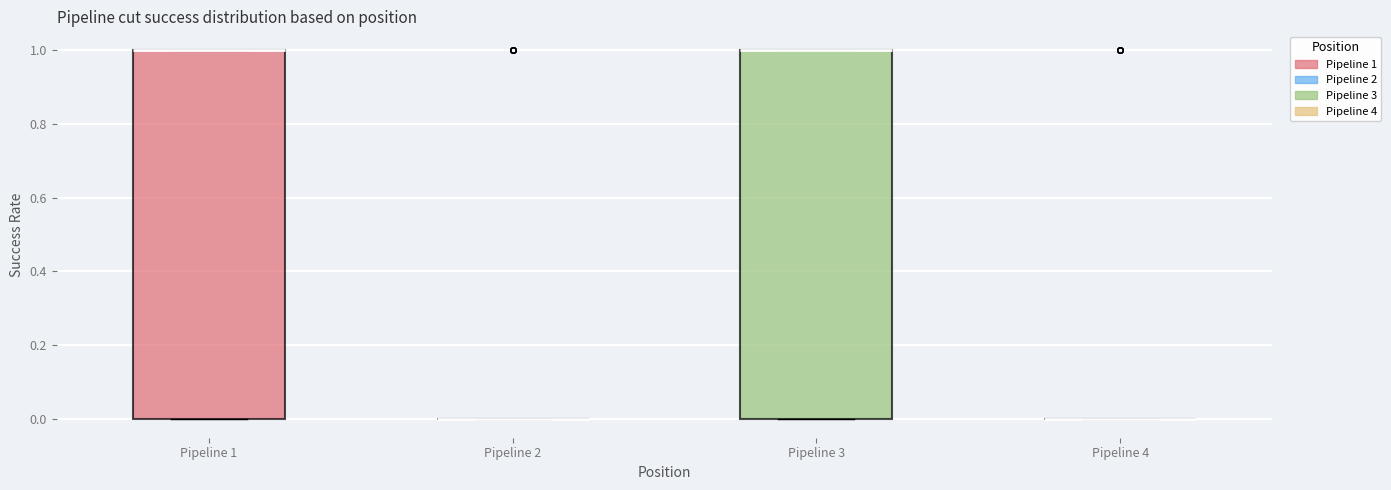

Reading left to right, transcribe this box plot: for each box, give where its median line is, the range the box spans, and where its two whiskers end, as read against the y-axis. The values are not printed on the chart, so give them approximately, as read against the axis.

Pipeline 1: median 1 (drawn on the box's upper edge), box 0 to 1, whiskers 0 to 1
Pipeline 2: box collapsed to a line at 0, whiskers 0 to 0
Pipeline 3: median 1 (drawn on the box's upper edge), box 0 to 1, whiskers 0 to 1
Pipeline 4: box collapsed to a line at 0, whiskers 0 to 0